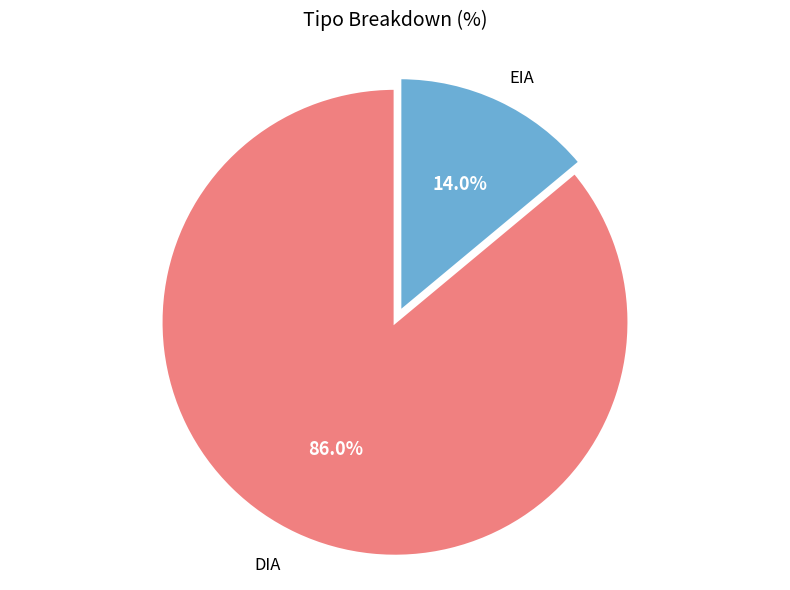

Combined, do EIA and DIA account for over 50%?

Yes